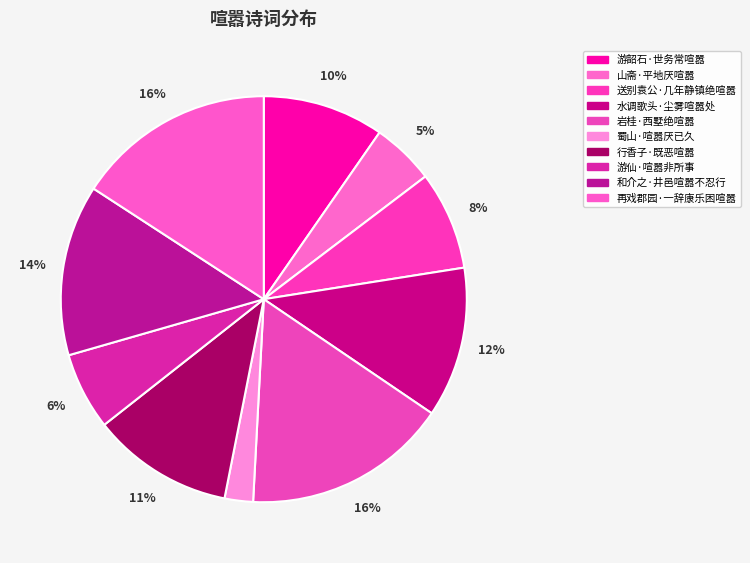

Combined, what portion of the pie is 再戏郡园·一辞康乐困喧嚣 and 岩桂·西墅绝喧嚣?

32.2%